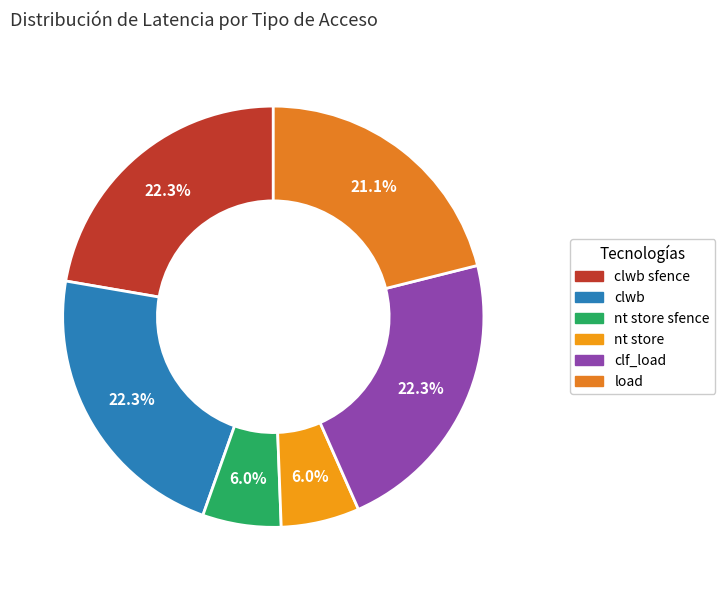

How many segments does this pie chart have?

6